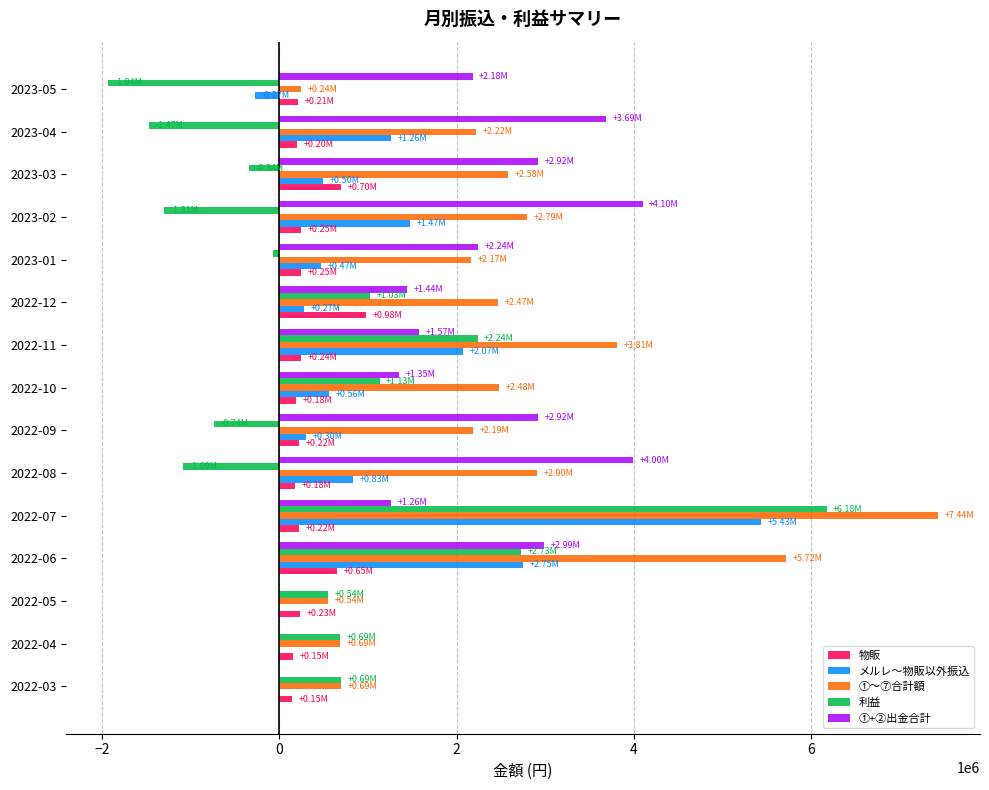

Which series has the largest total across all categories?

①～⑦合計額